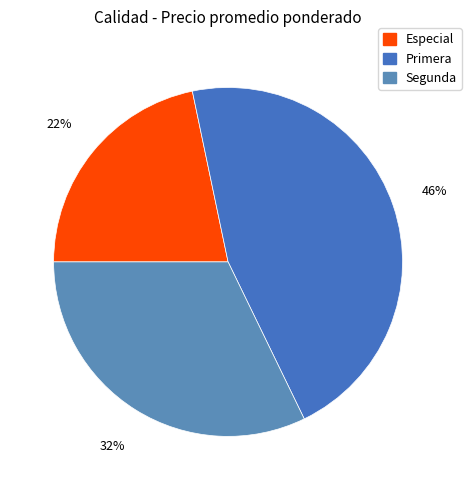

How many segments does this pie chart have?

3